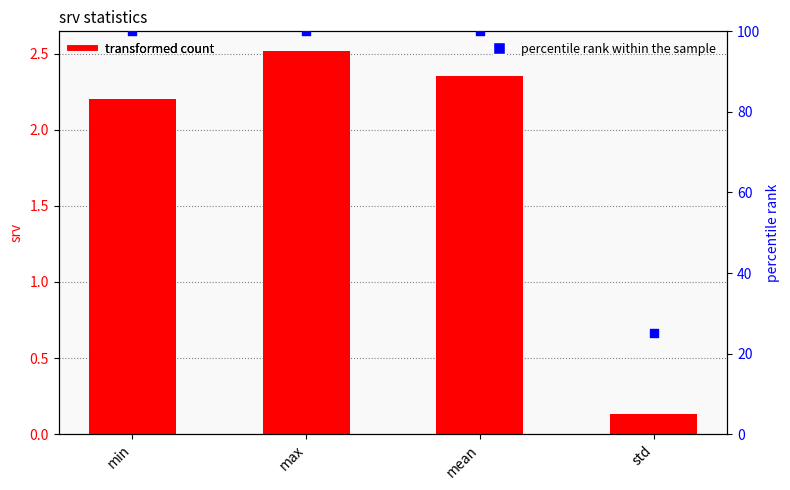

Is the value of srv at max greater than the value of percentile rank within the sample at std?

No